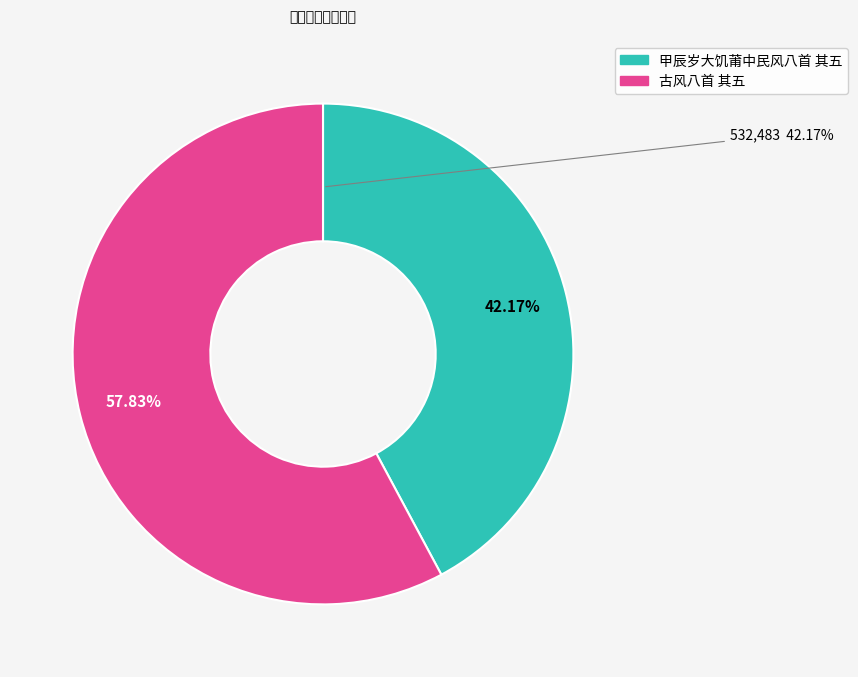

To the nearest percent, what is the difference between the largest and smallest slice percentages?

16%